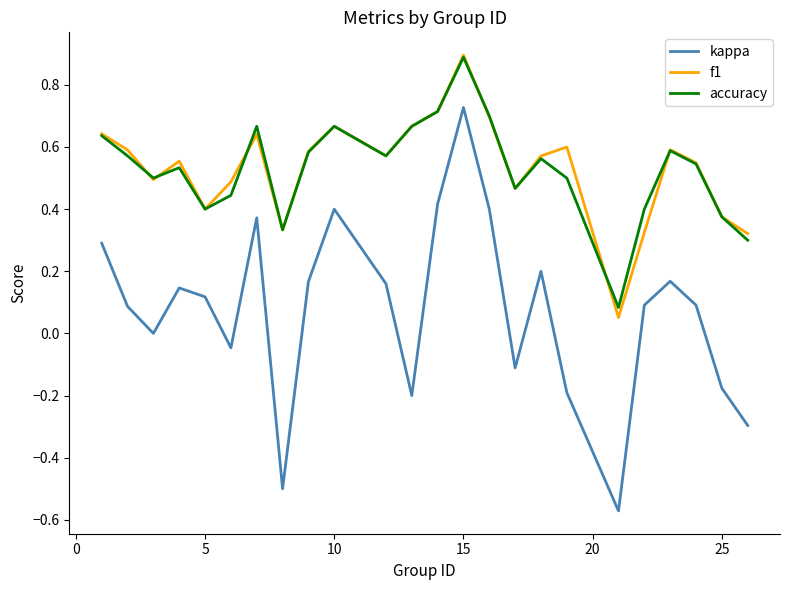

What is the highest value of the accuracy series?

0.9